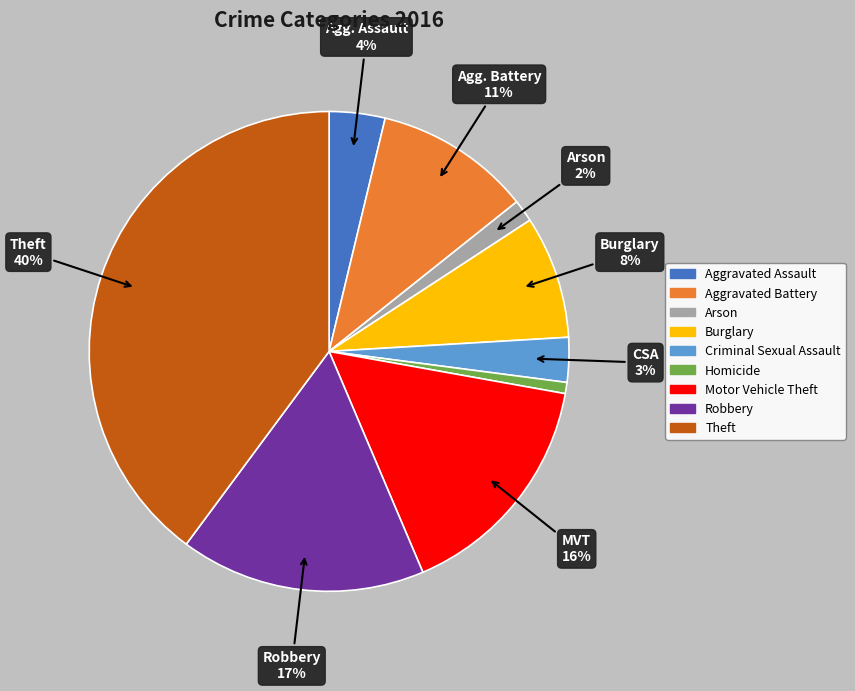

What is the largest slice in the pie chart?

Theft